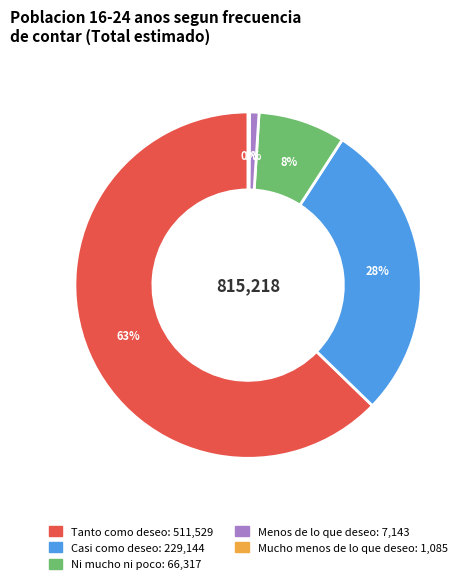

To the nearest percent, what is the combined percentage of Tanto como deseo and Casi como deseo?

91%